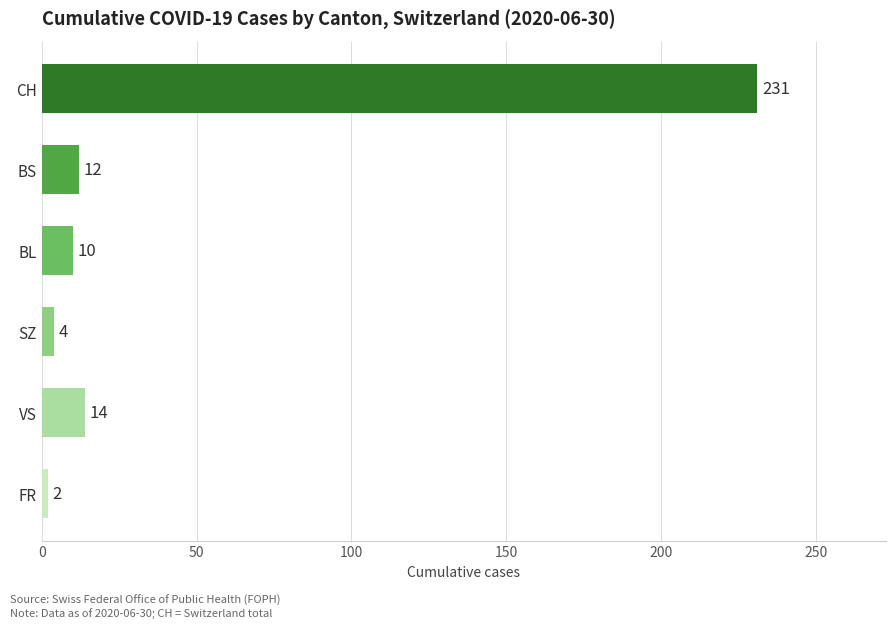

Reading bottom to top, what are all the values shown in this chart?

2	14	4	10	12	231